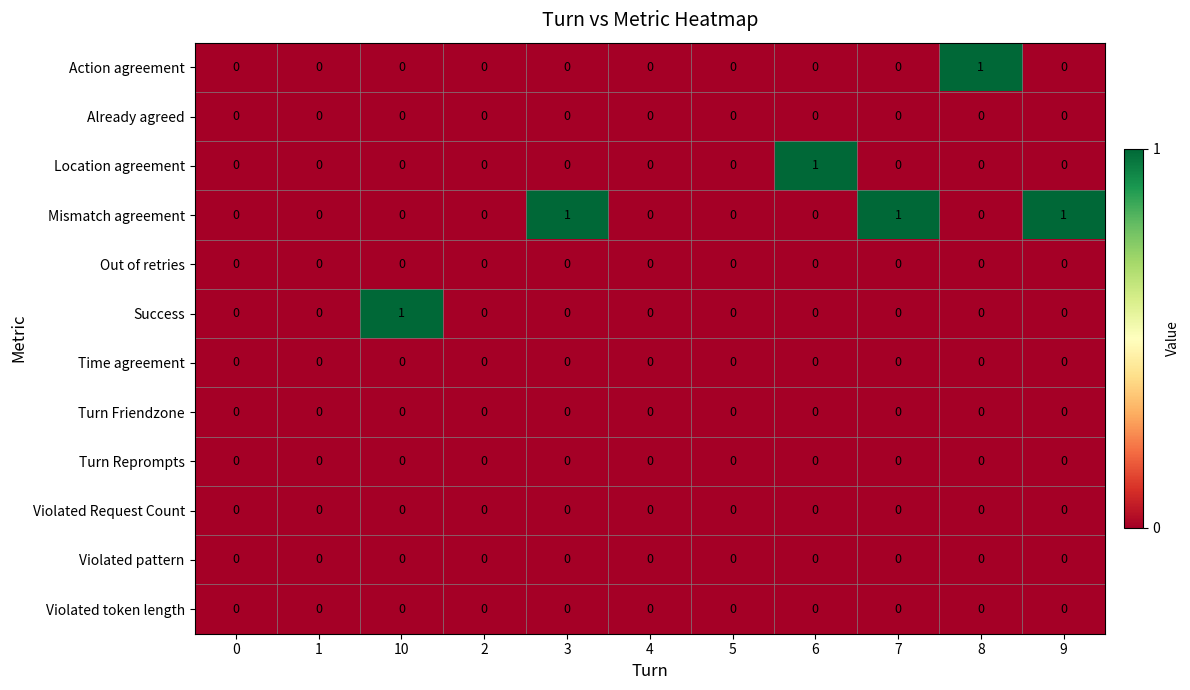

The Location agreement series shows -1 at 8. True or false?

False